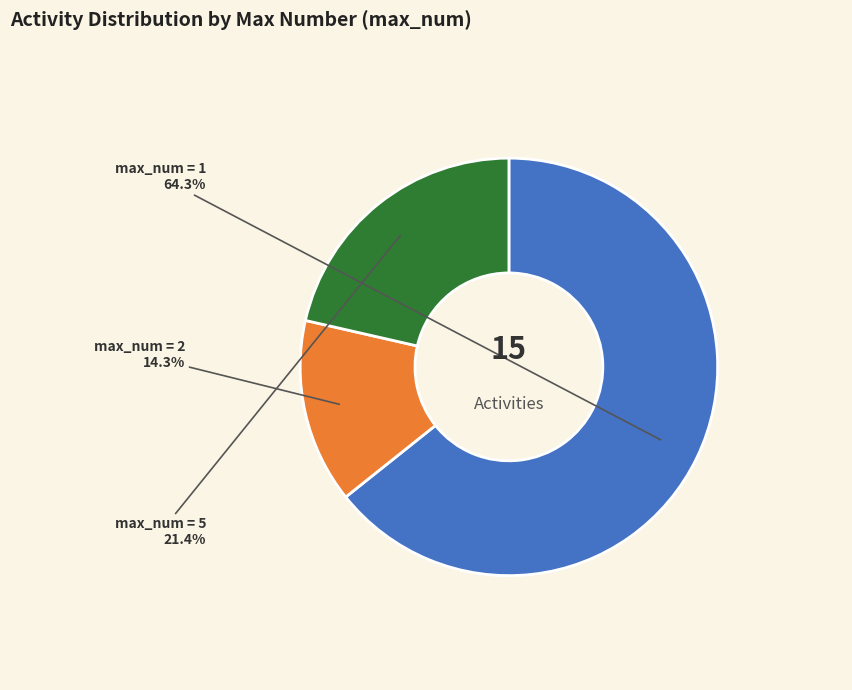

Is there a majority slice in this chart?

Yes